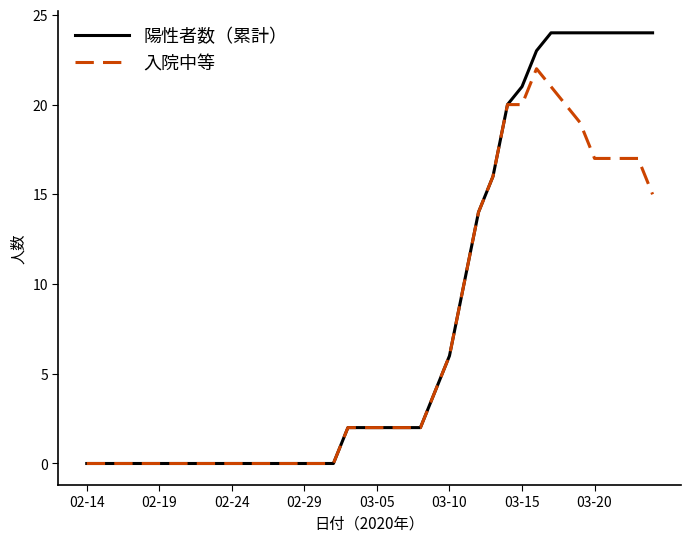

Which series has the largest total across all categories?

陽性者数（累計）